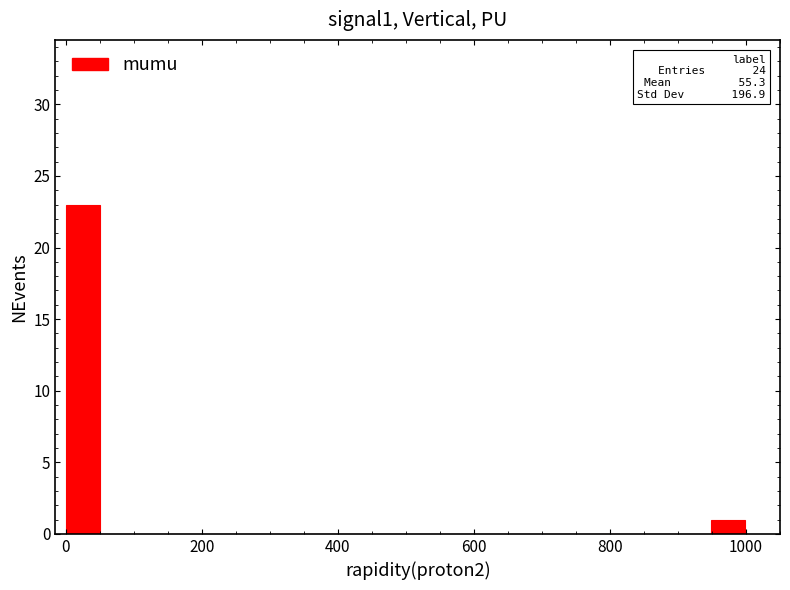

Read against the x-axis, roughly where is the centre of the tallest bar?

20